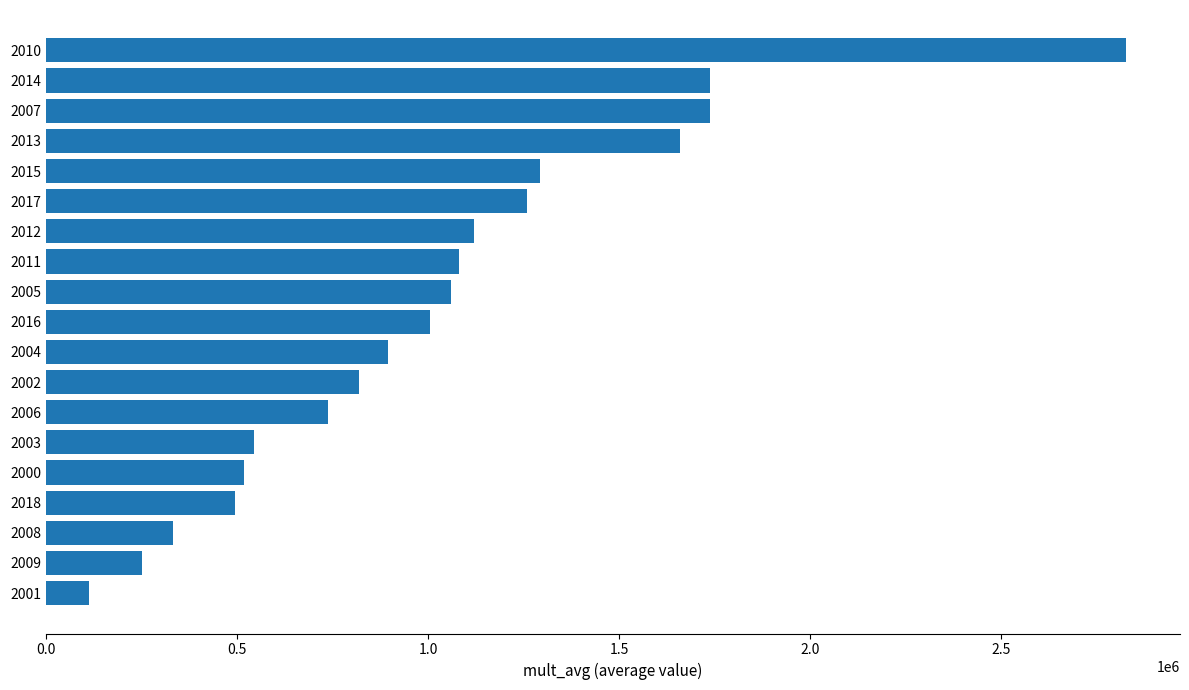

What is the average value?

1025444.6